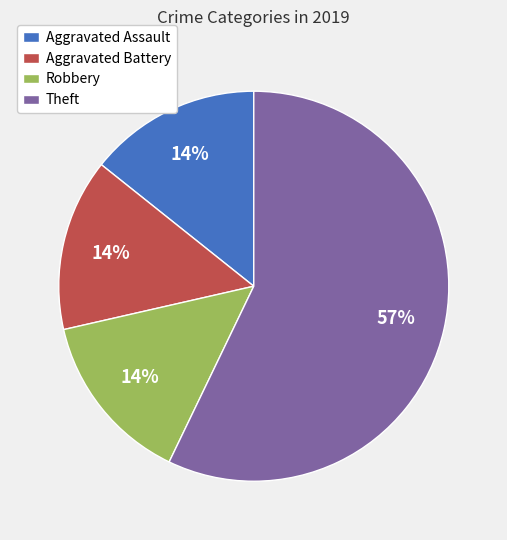

Count the number of slices in the pie.

4